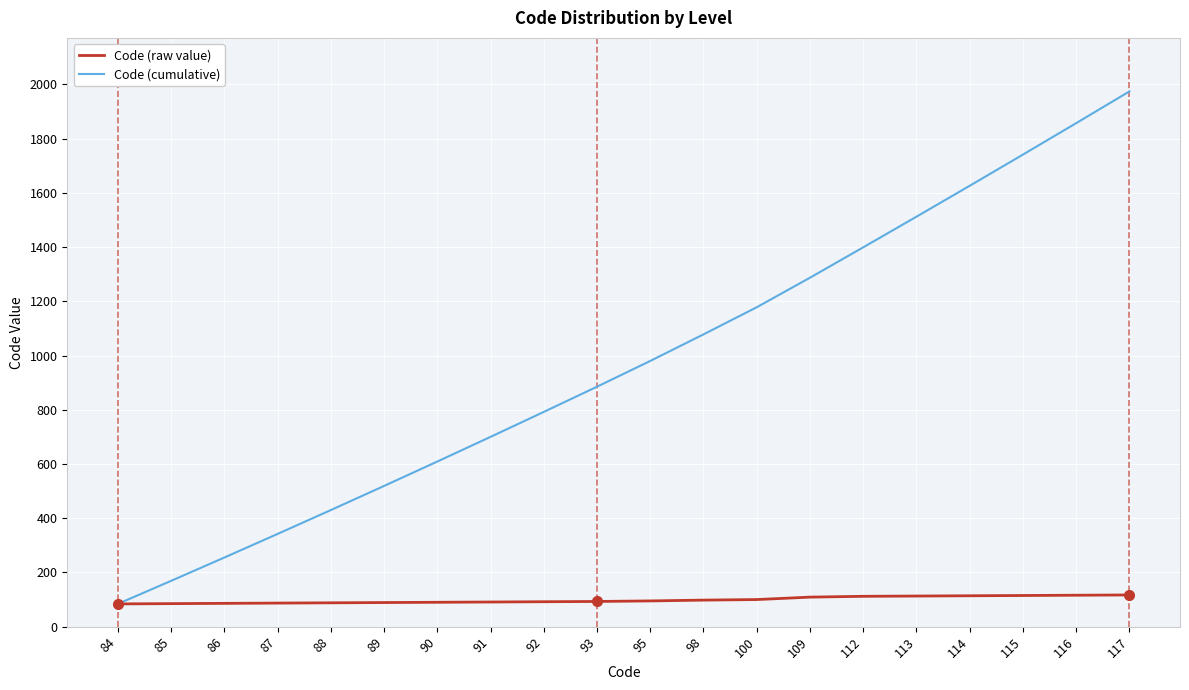

List the labels in order of Code (cumulative) value, smallest first.

84, 85, 86, 87, 88, 89, 90, 91, 92, 93, 95, 98, 100, 109, 112, 113, 114, 115, 116, 117